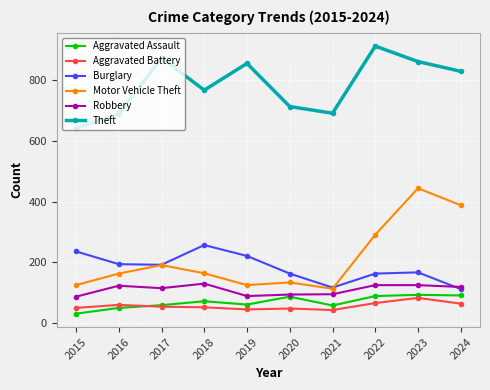

Which series has the largest total across all categories?

Theft